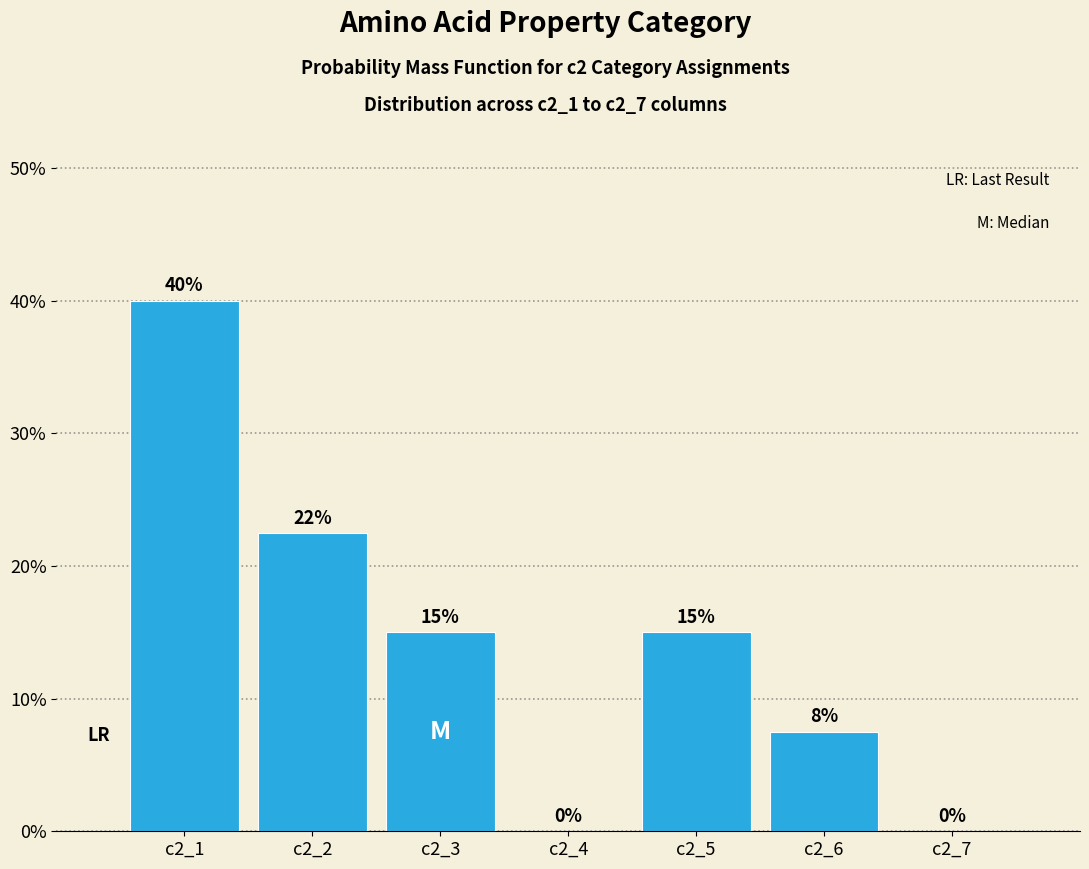

The chart shows a value of 15.0 at c2_5. True or false?

True